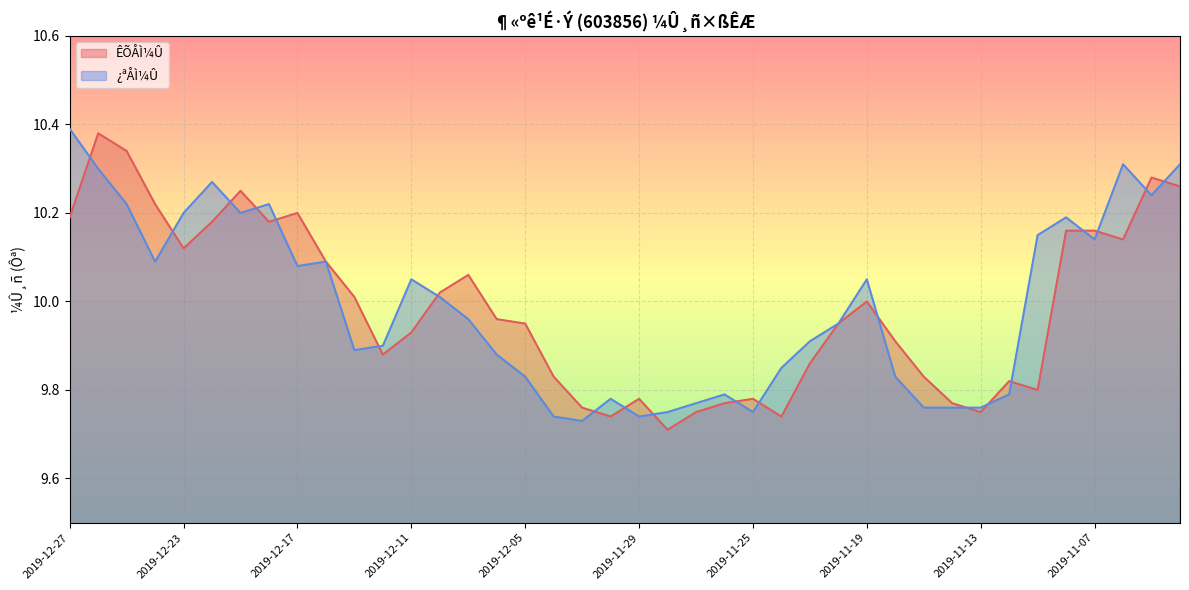

What is the difference between the maximum and minimum values in the ÊÕÅÌ¼Û series?

0.7